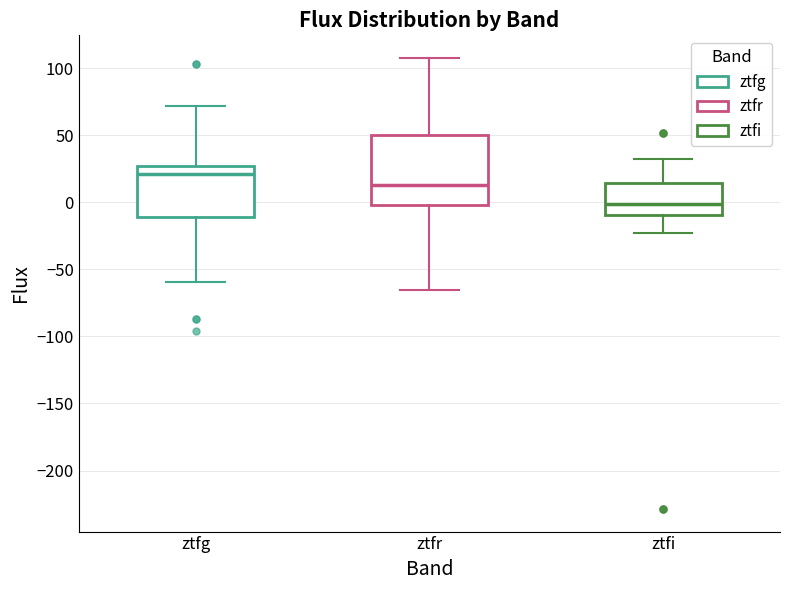

Where does the upper whisker of the box for ztfr end on the y-axis? The values are not printed on the chart, so give them approximately, as read against the axis.

110